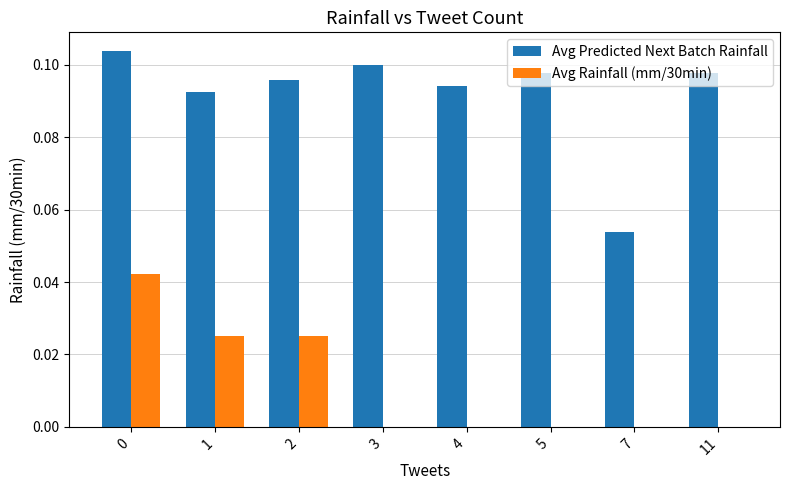

Are the bars horizontal?

No